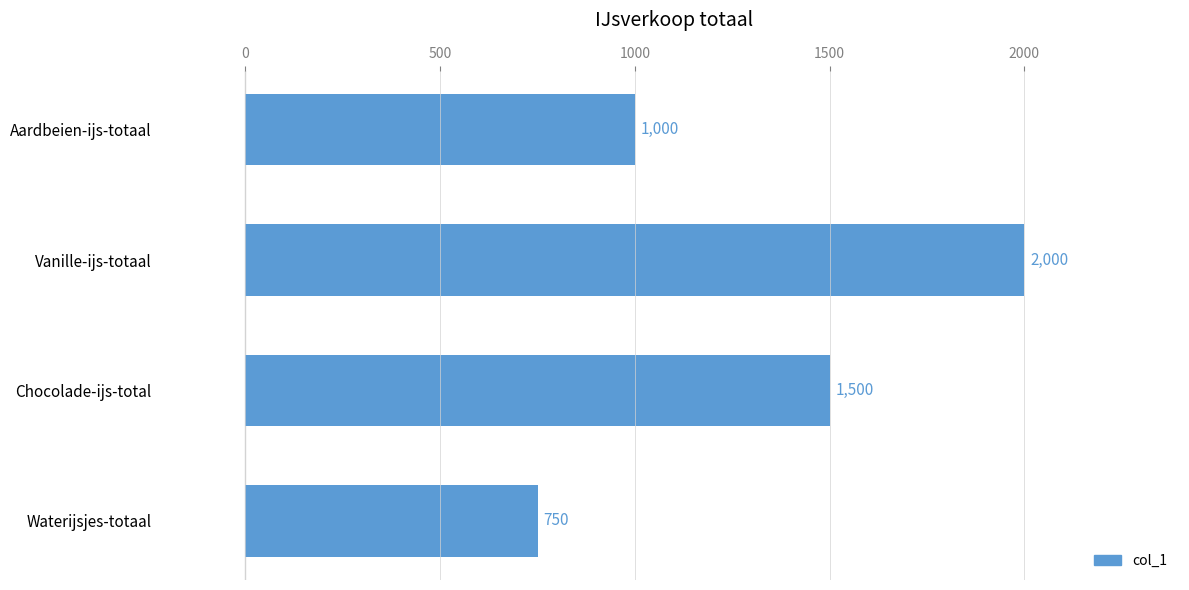

What is the ratio of the value at Waterijsjes-totaal to the value at Chocolade-ijs-total?

0.5